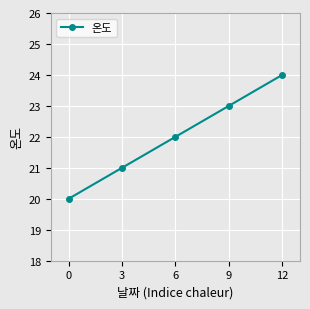

Which label corresponds to the smallest value in the chart?

0